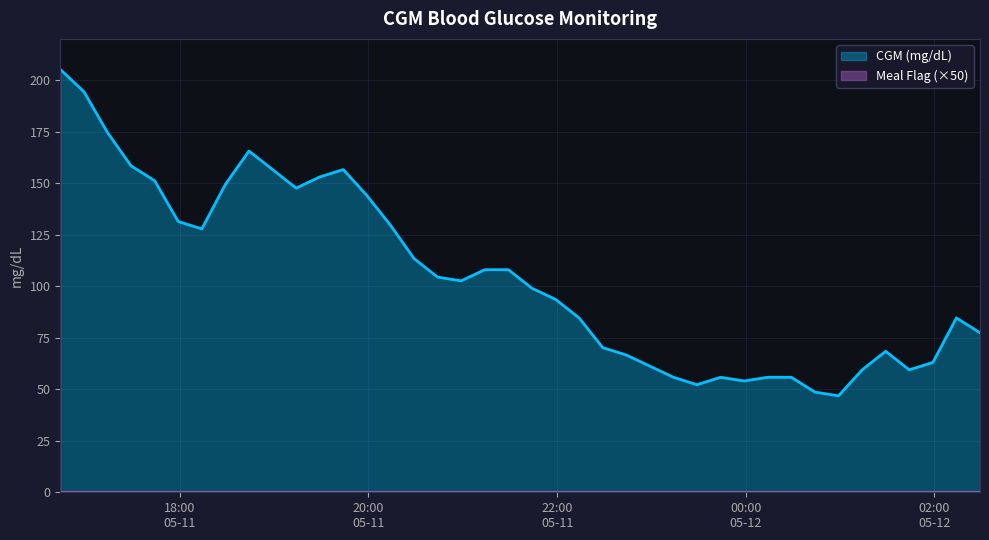

What is the ratio of the value at 2021-05-11 19:44 to the value at 2021-05-11 22:59?

2.6